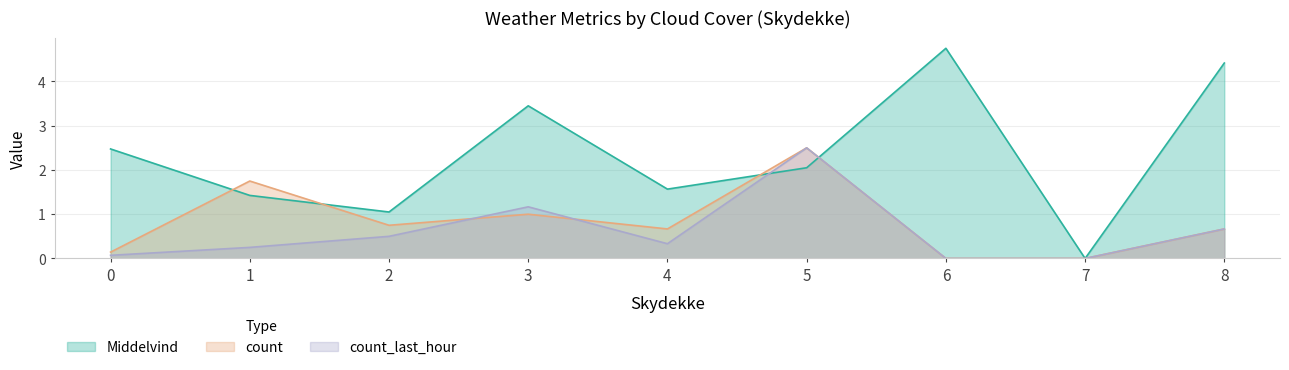

What is the total value across all series at 3?

5.6